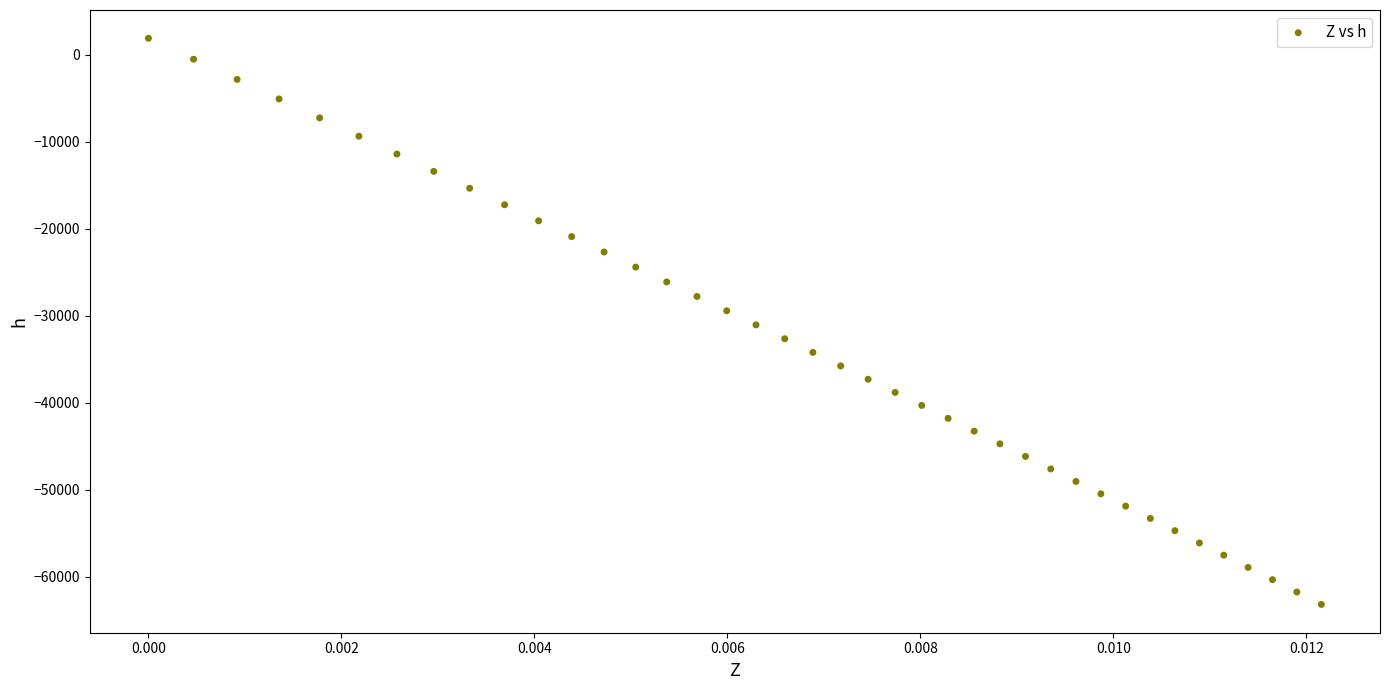

What is the range of Y values (max minus min)?

65101.8